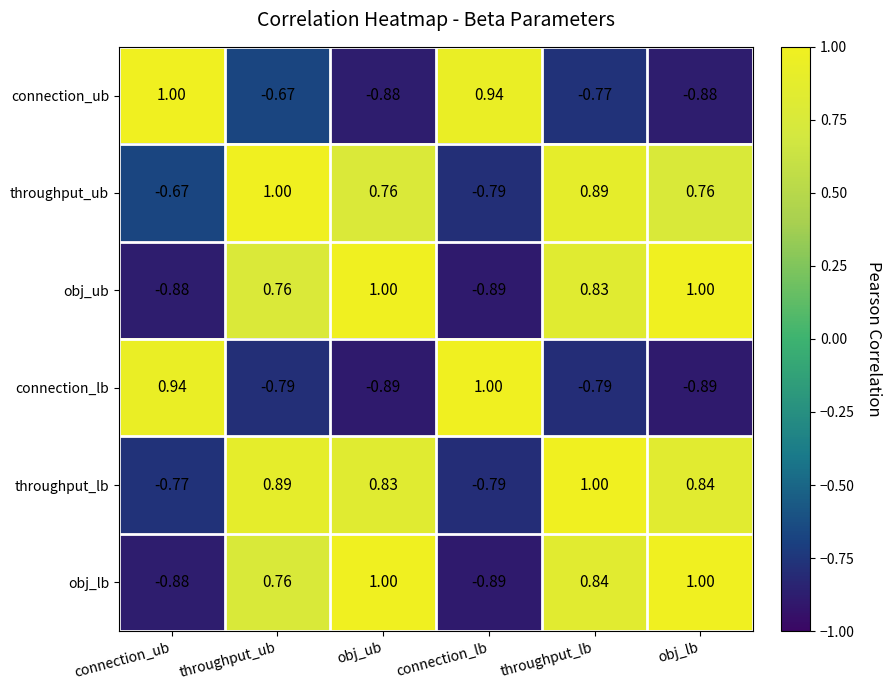

What is the spread (max minus min) of values at connection_ub?

1.9